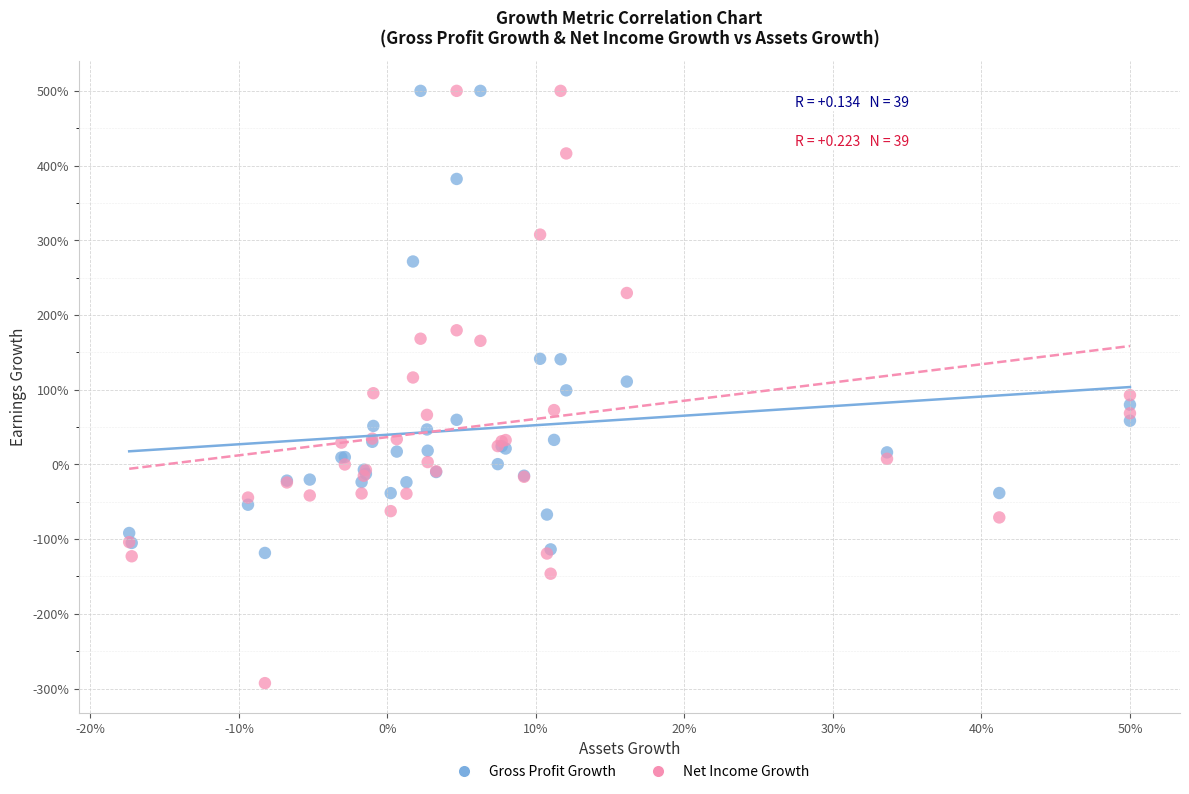

Which series reaches the minimum Y coordinate?

Net Income Growth